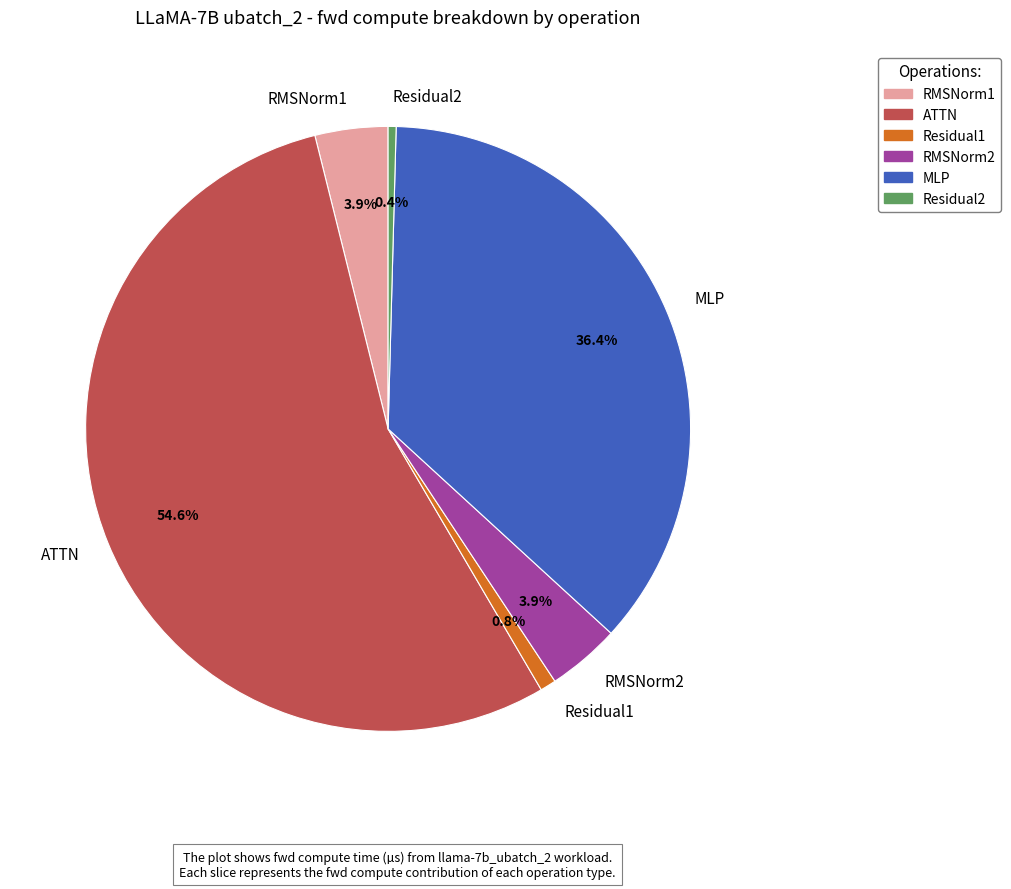

To the nearest percent, what portion does RMSNorm2 represent?

4%